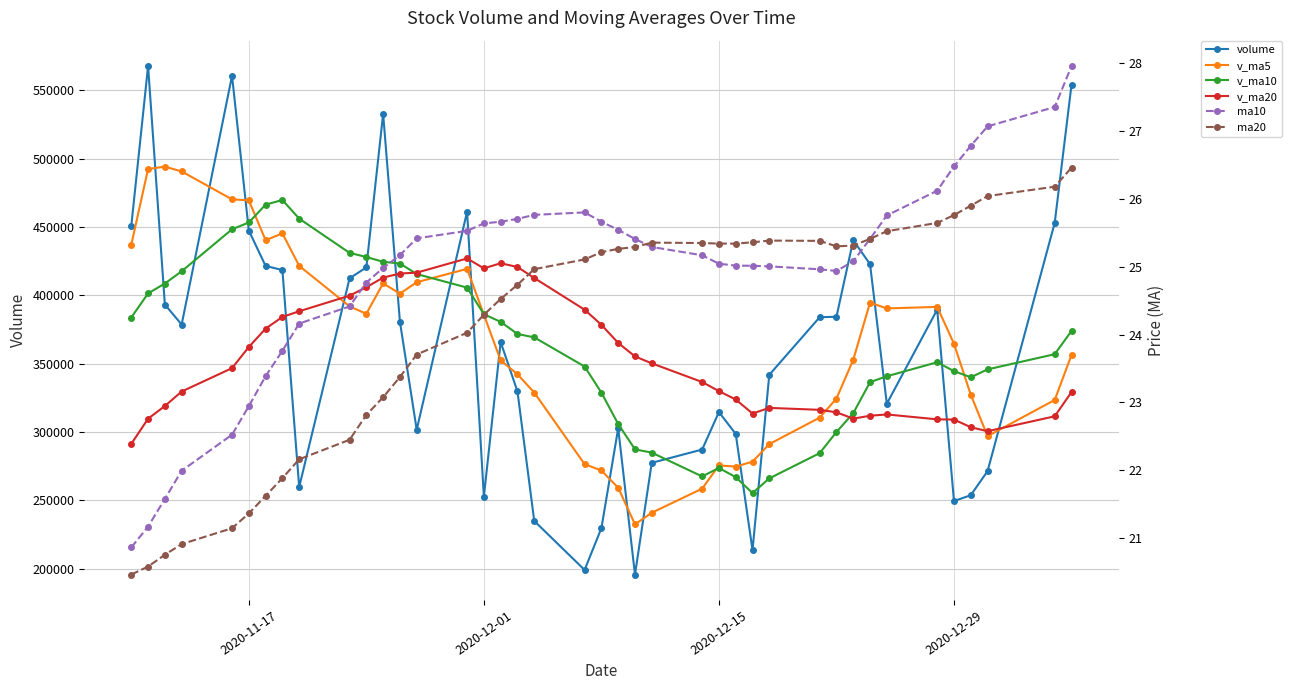

What are all the series names shown in the legend?

volume, v_ma5, v_ma10, v_ma20, ma10, ma20